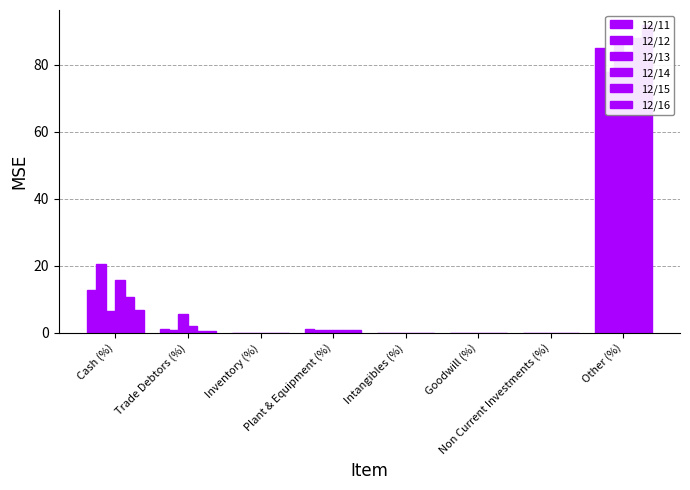

What position from the right is Trade Debtors (%)?

7